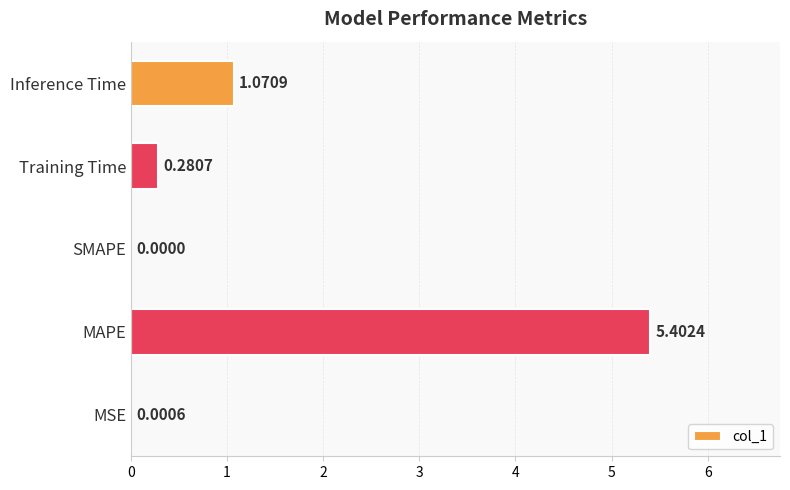

Are the bars horizontal?

Yes